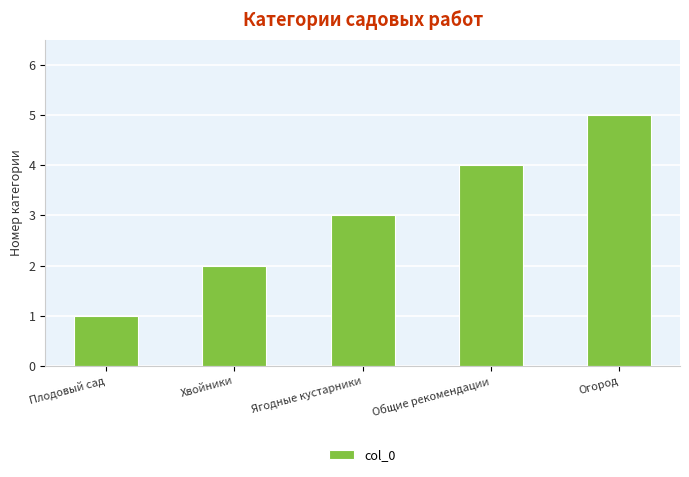

At which category does the chart reach its minimum across all series?

Плодовый сад